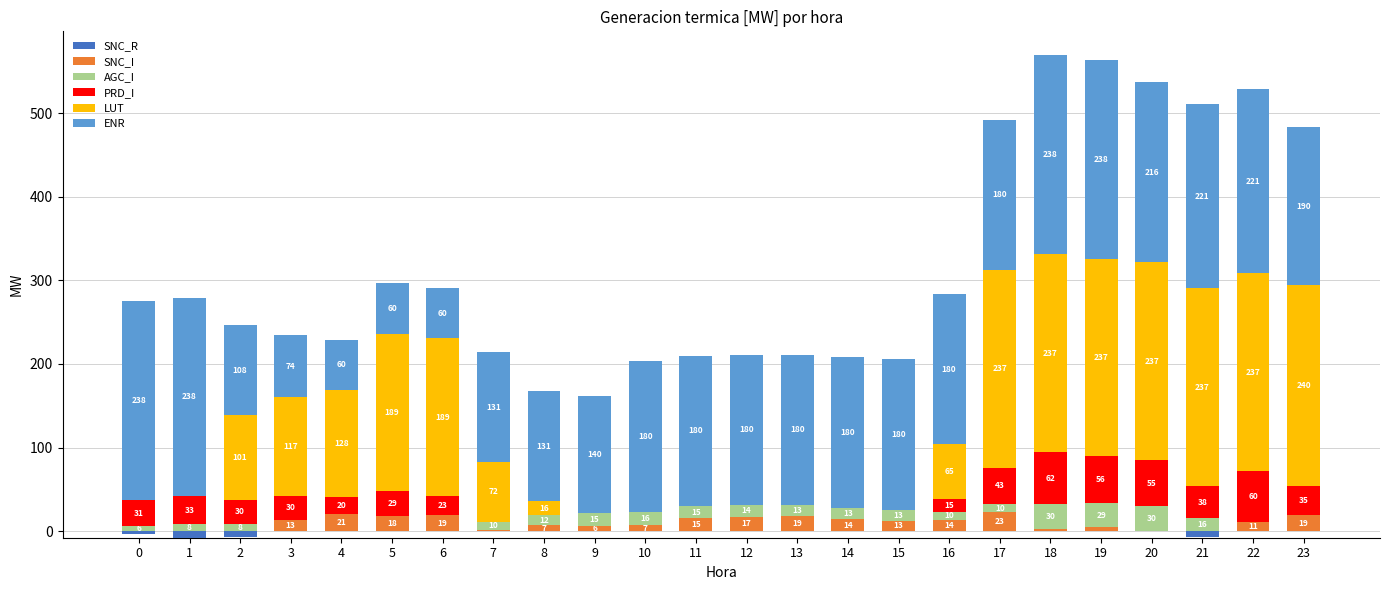

List the series in order of their peak value, lowest first.

SNC_R, SNC_I, AGC_I, PRD_I, ENR, LUT